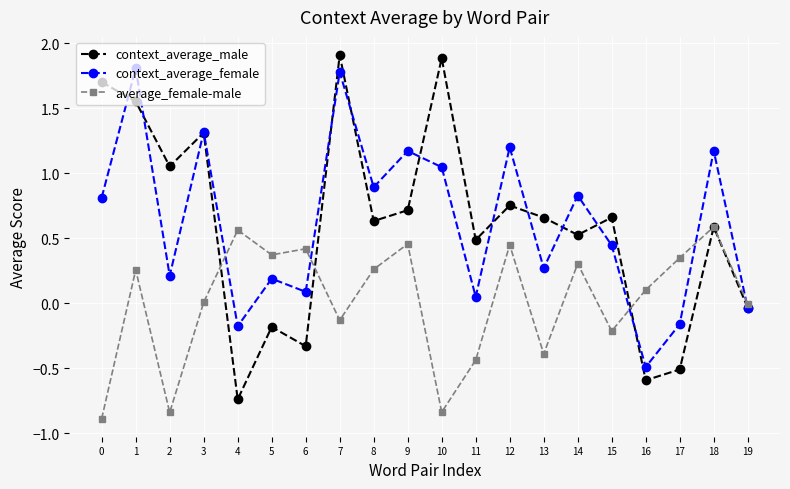

After their last crossing, which series has the higher values: average_female-male or context_average_female?

average_female-male